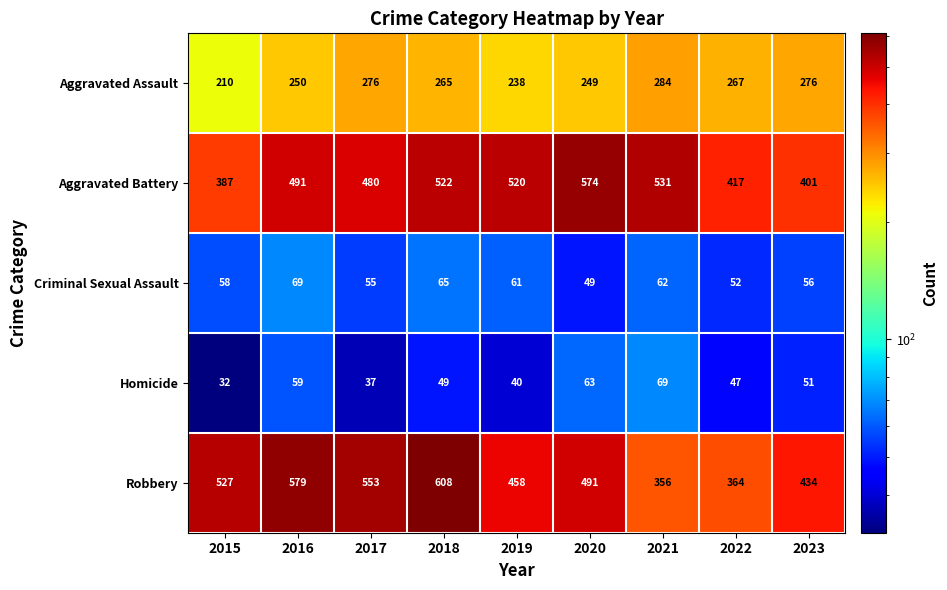

What value does the Aggravated Battery series have at 2019?

520